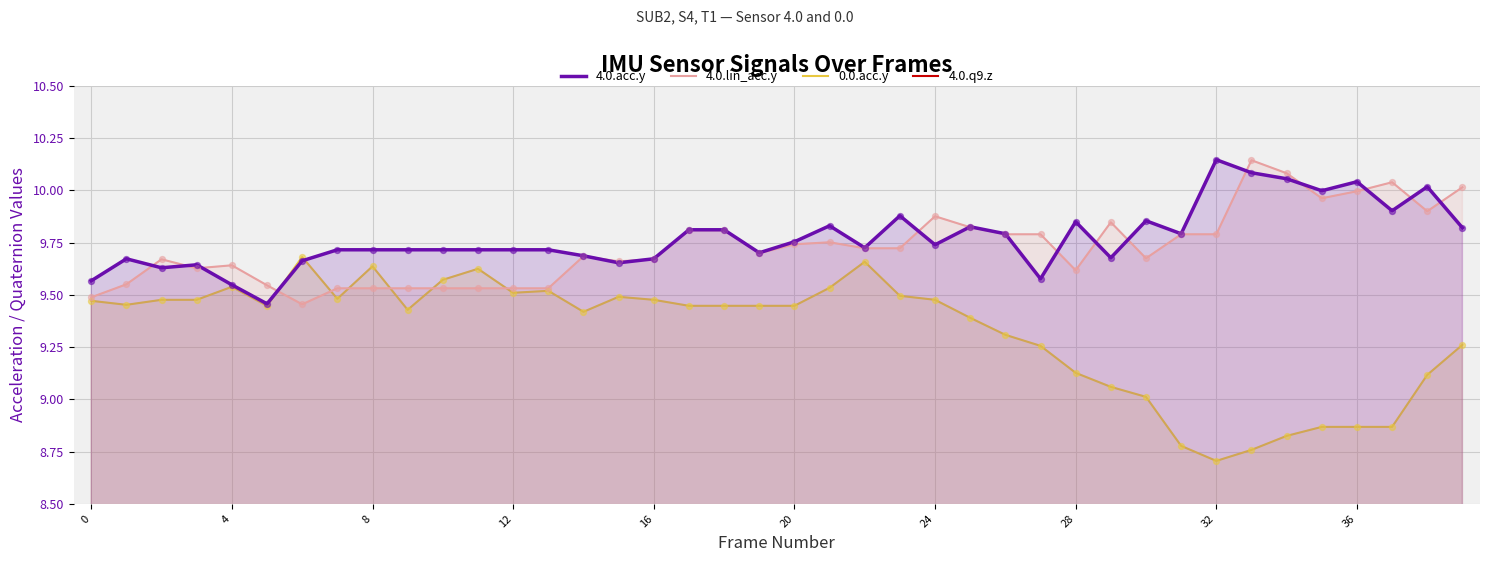

What are all the series names shown in the legend?

4.0.acc.y, 4.0.lin_acc.y, 0.0.acc.y, 4.0.q9.z